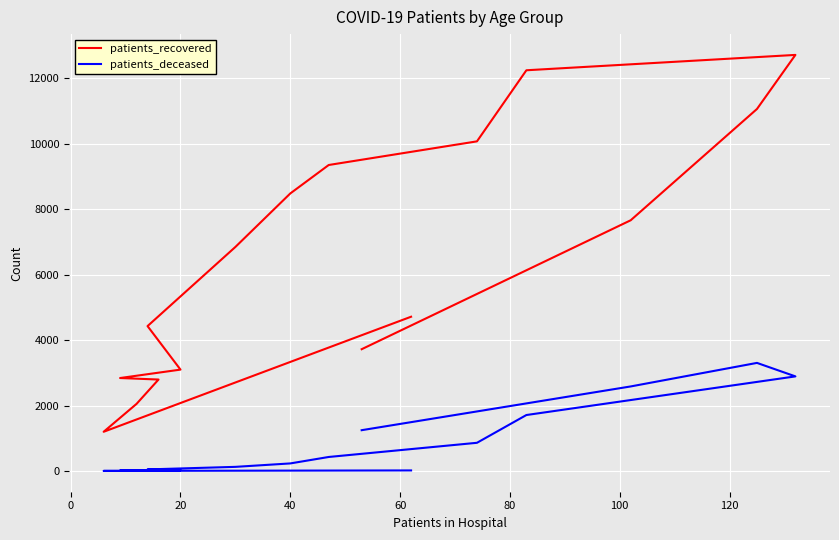

Is it true that patients_recovered equals 12263 at 14?

False